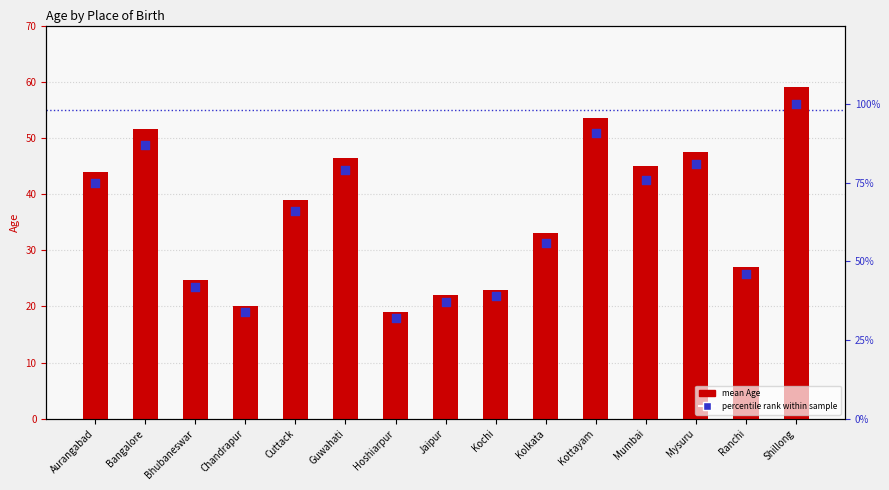

At which category is the sum across all series the highest?

Shillong